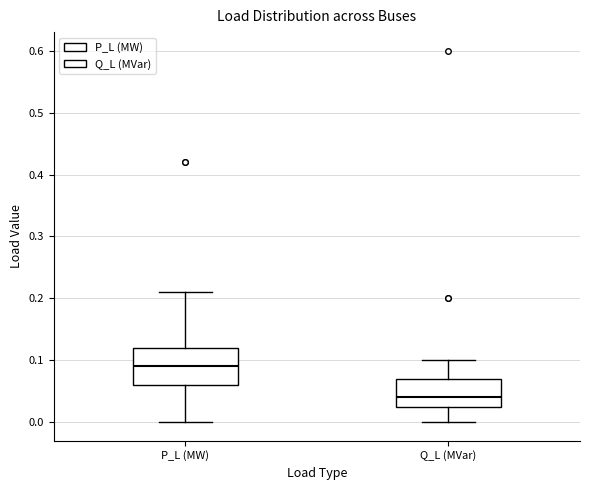

Reading left to right, read every box against the y-axis: the position of its median line, the range the box covers, and the ends of its whiskers. The values are not printed on the chart, so give them approximately, as read against the axis.

P_L (MW): median 0.09, box 0.06 to 0.12, whiskers 0.00 to 0.21
Q_L (MVar): median 0.04, box 0.03 to 0.07, whiskers 0.00 to 0.10